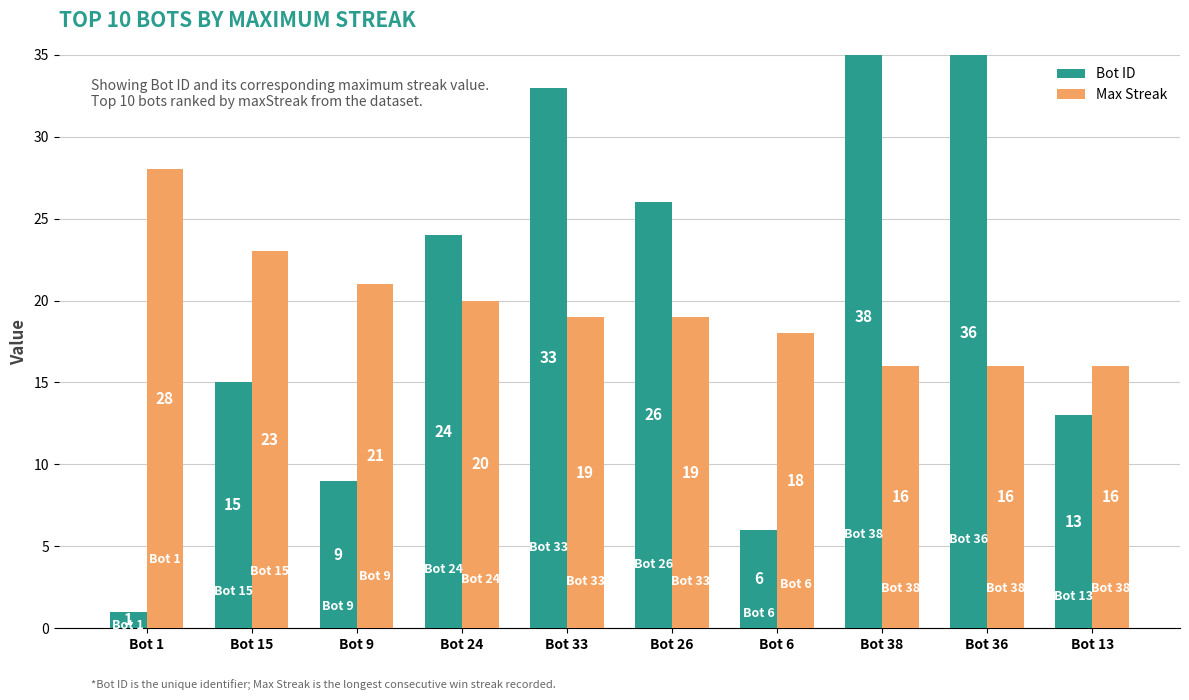

Between Bot 26 and Bot 13, which is larger?

Bot 26